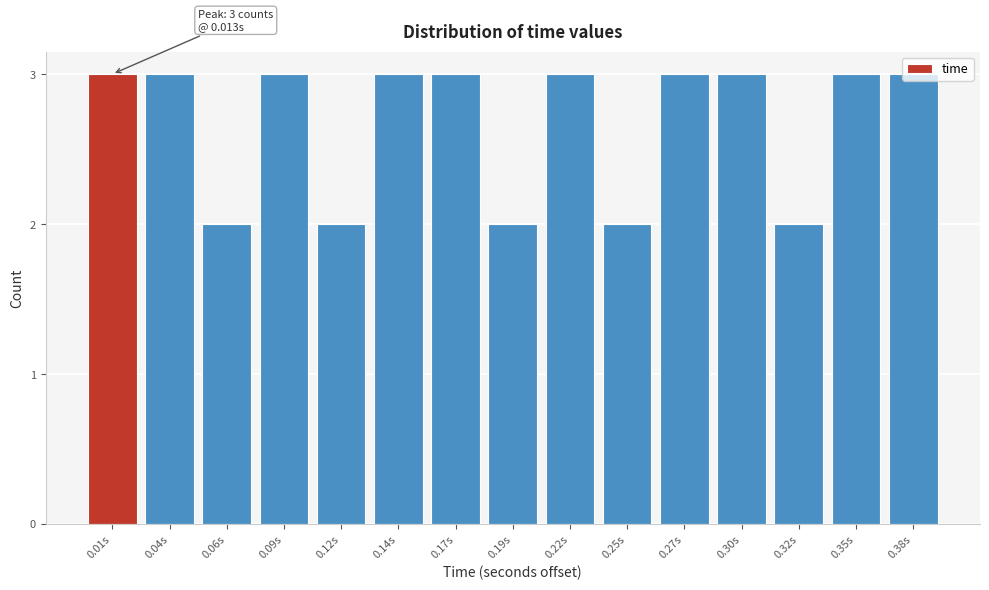

What is the average value?

3